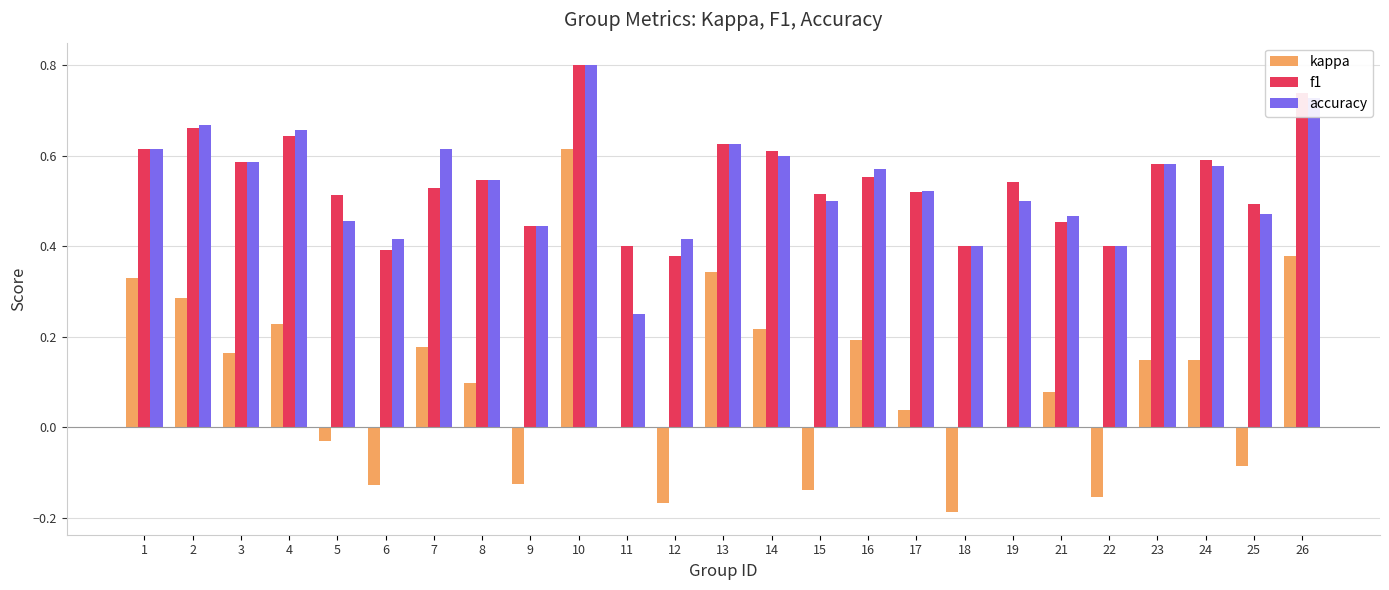

What are all the series names shown in the legend?

kappa, f1, accuracy